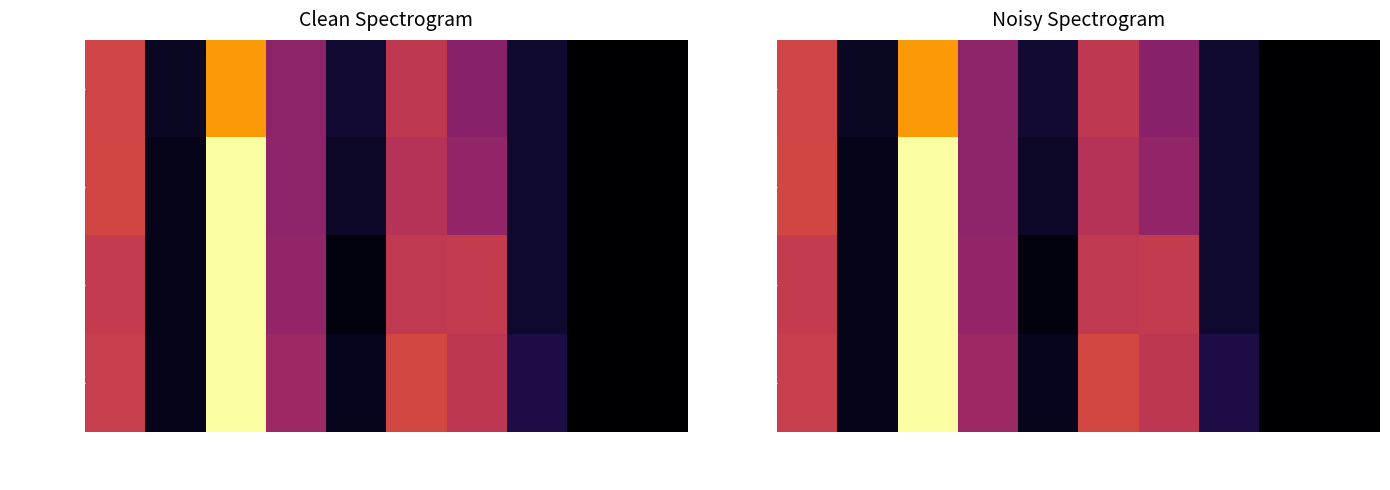

True or false: ESST3A_27 has a value of 0.0 at KC.

False